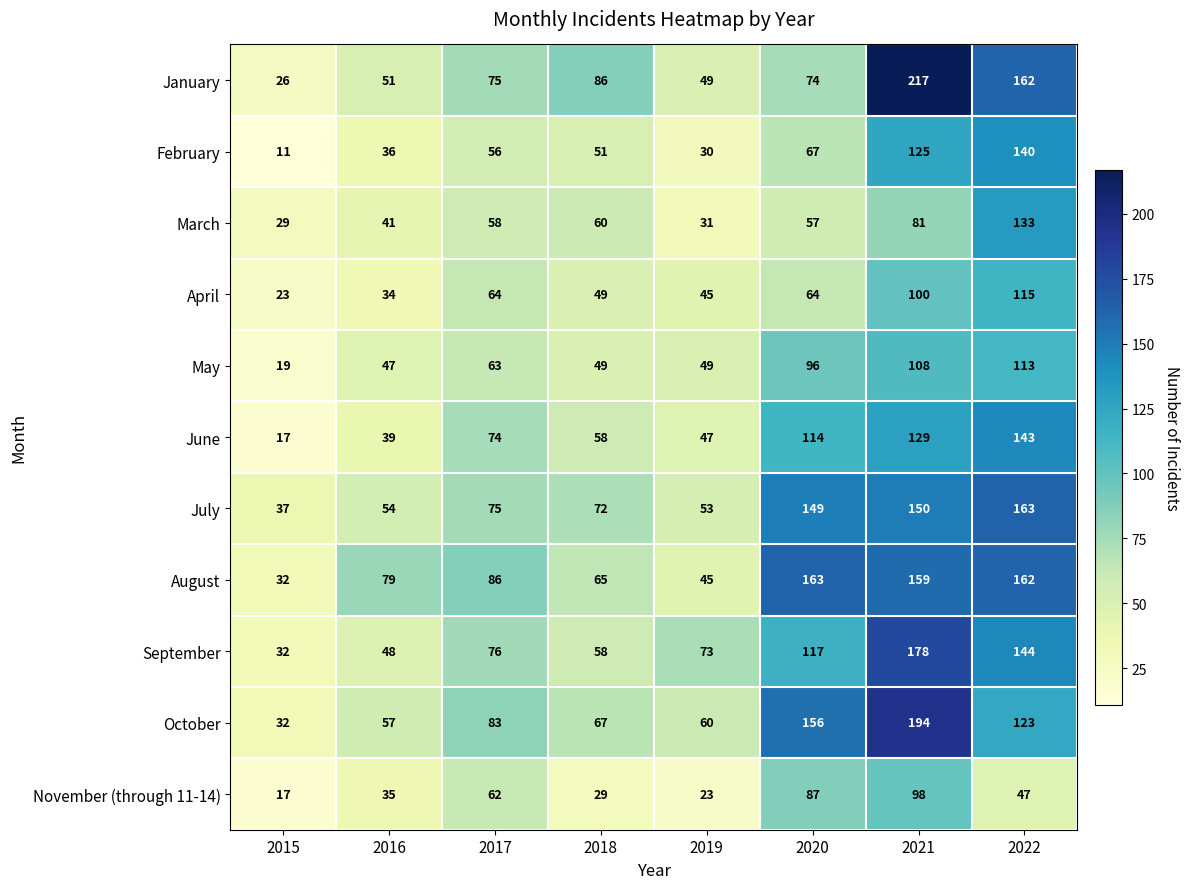

Which series changed the most between 2018 and 2021?

January